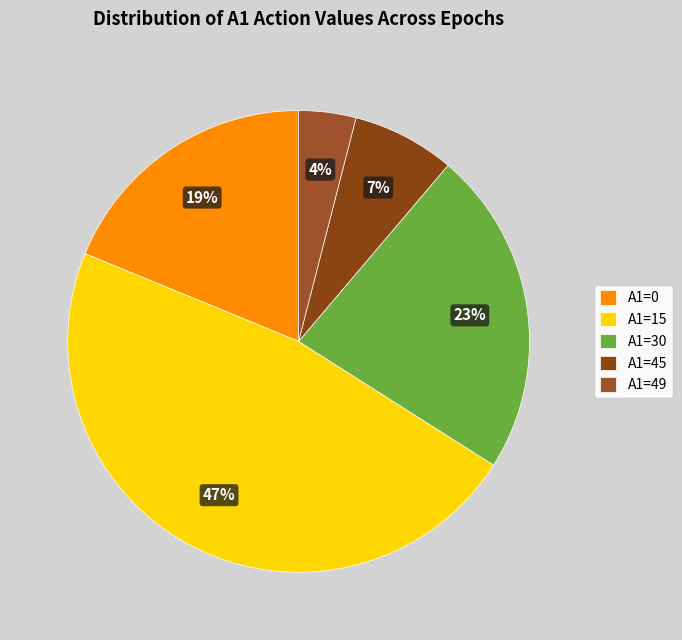

Which has a higher value, A1=30 or A1=45?

A1=30